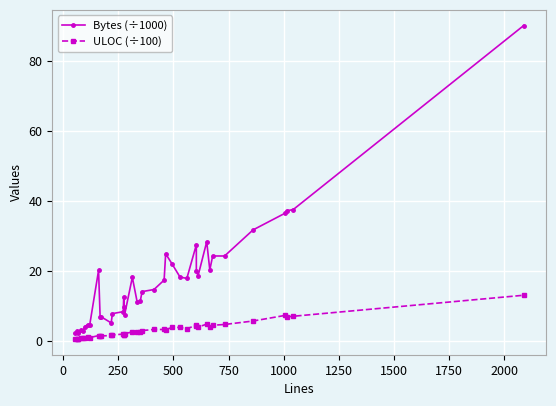

What are all the series names shown in the legend?

Bytes (÷1000), ULOC (÷100)